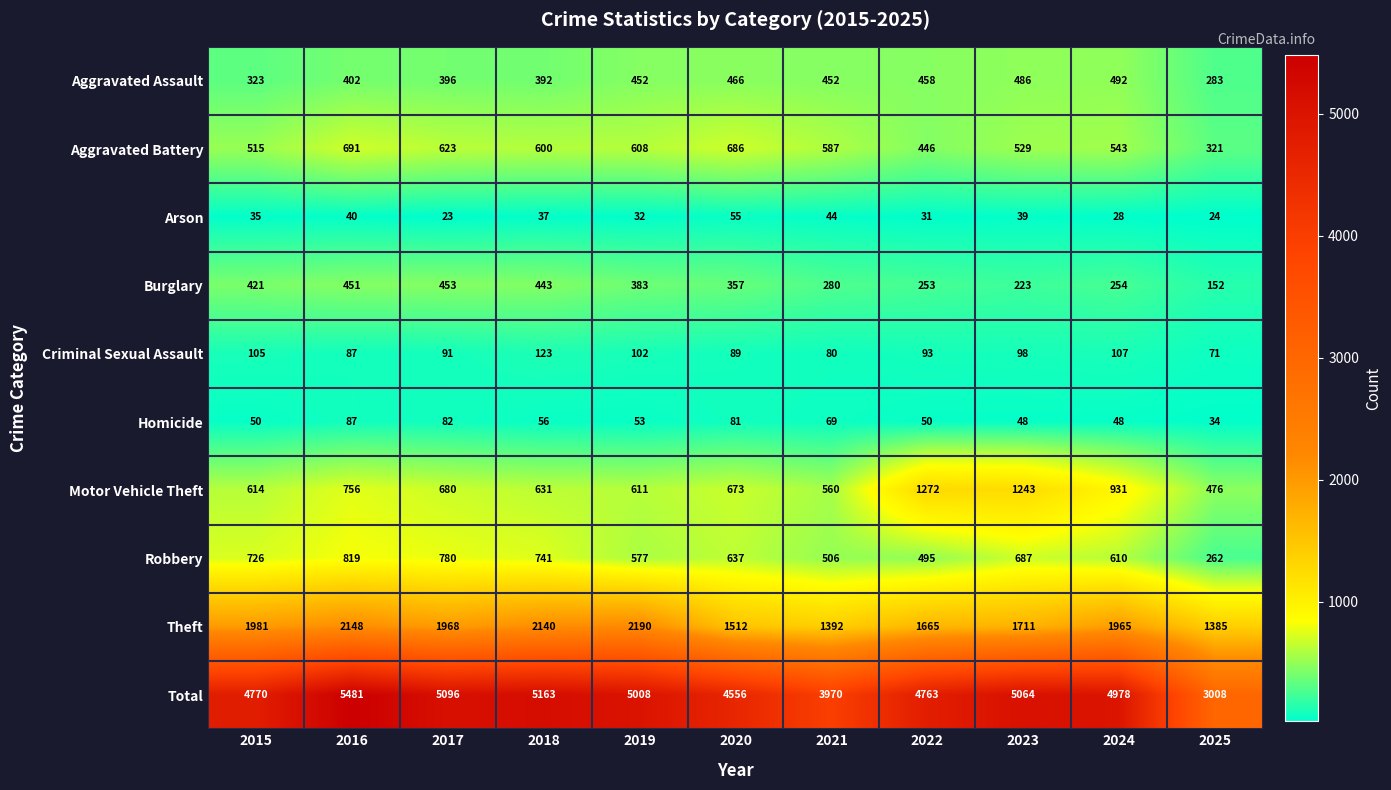

Is it true that Theft equals 1711 at 2023?

True